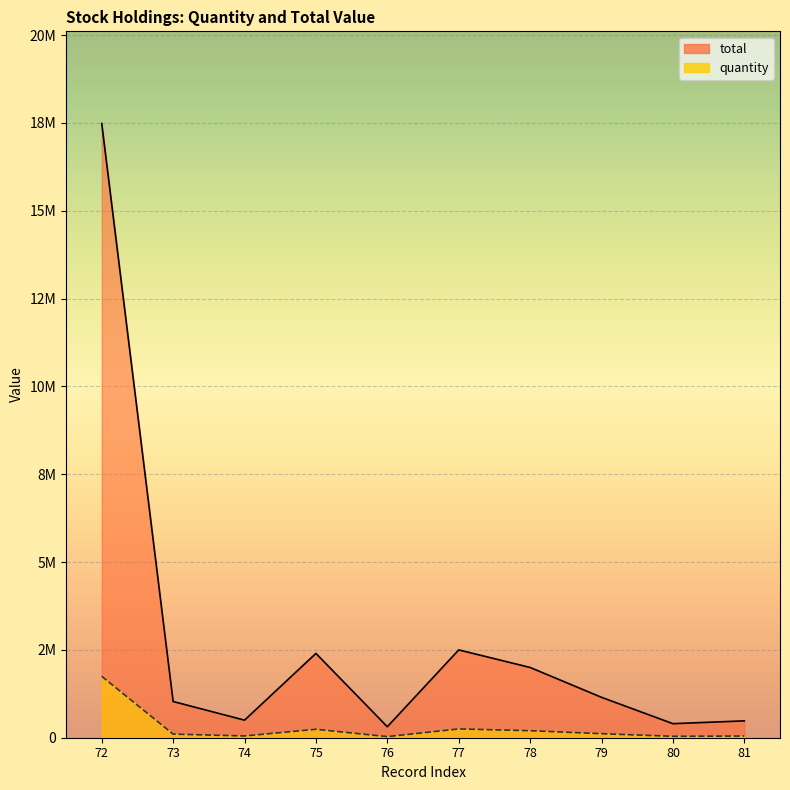

List the series in order of their peak value, highest first.

quantity, total